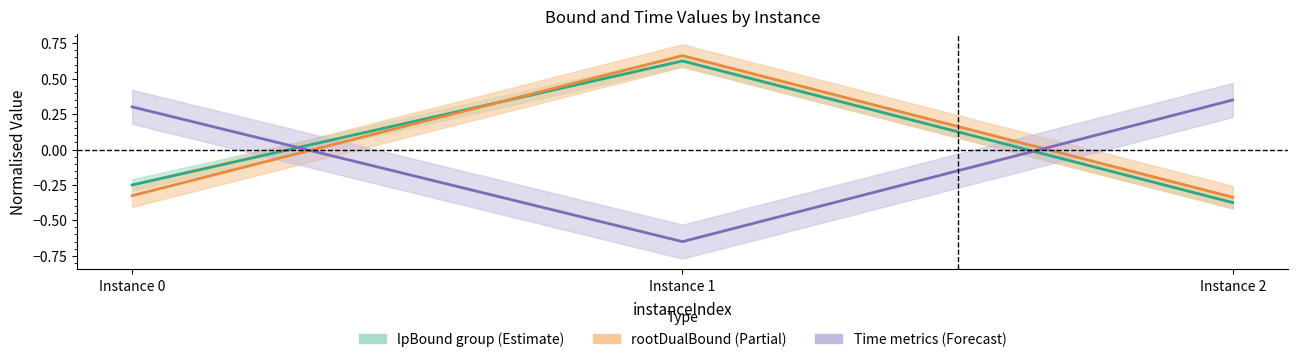

What is the approximate value of rootDualBound at Instance 1?

0.7